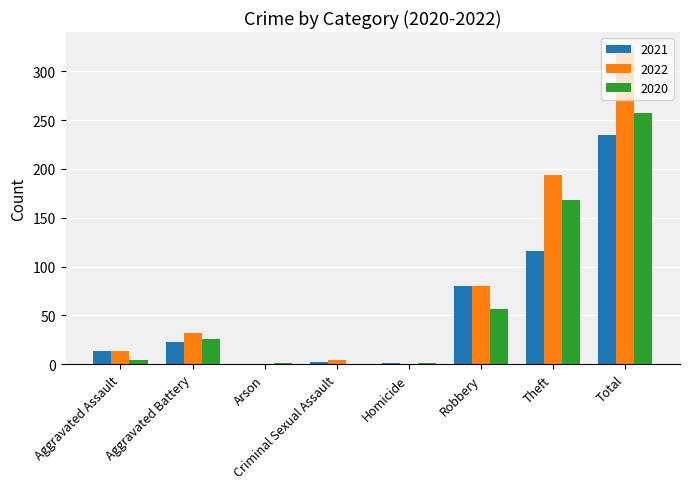

What is the sum of all 2021 values?

470